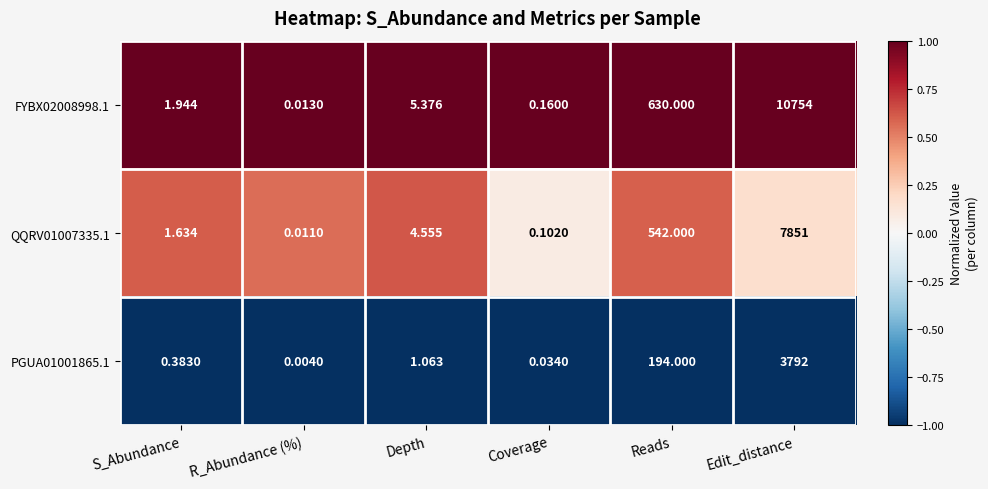

Count the number of data series in this chart.

3